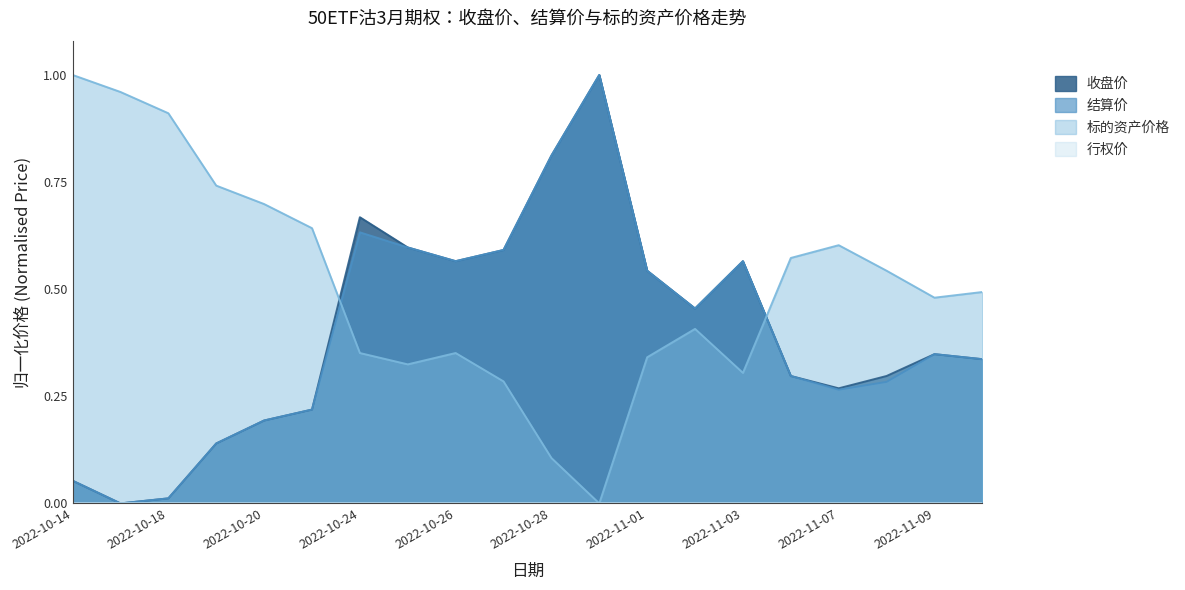

True or false: 标的资产价格 has a value of 0.2 at 2022-10-20.

False